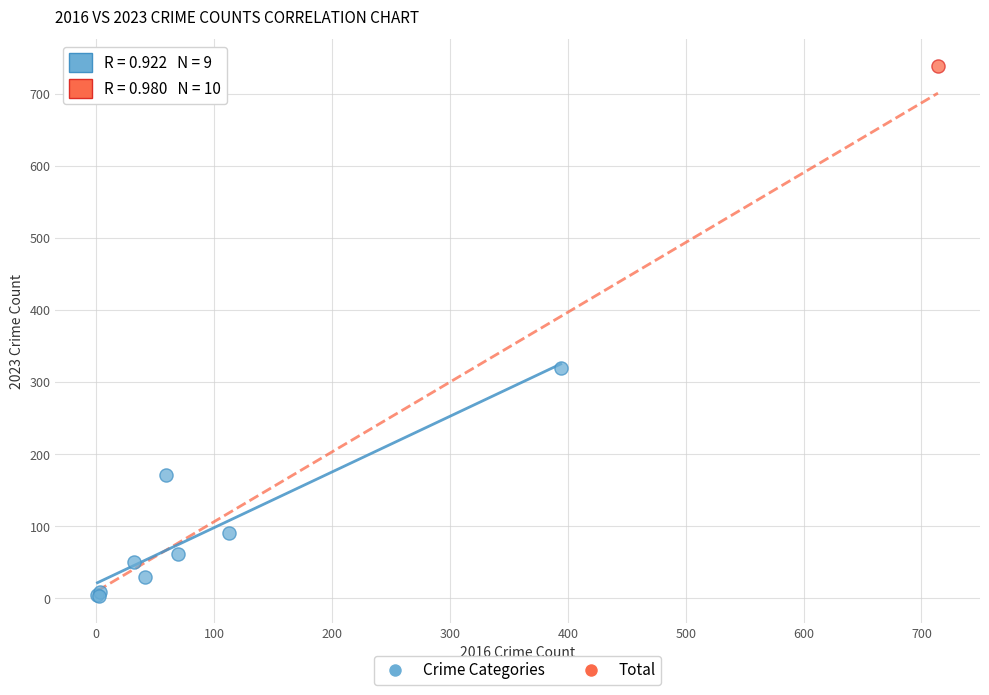

What are all the series names shown in the legend?

Crime Categories, Total